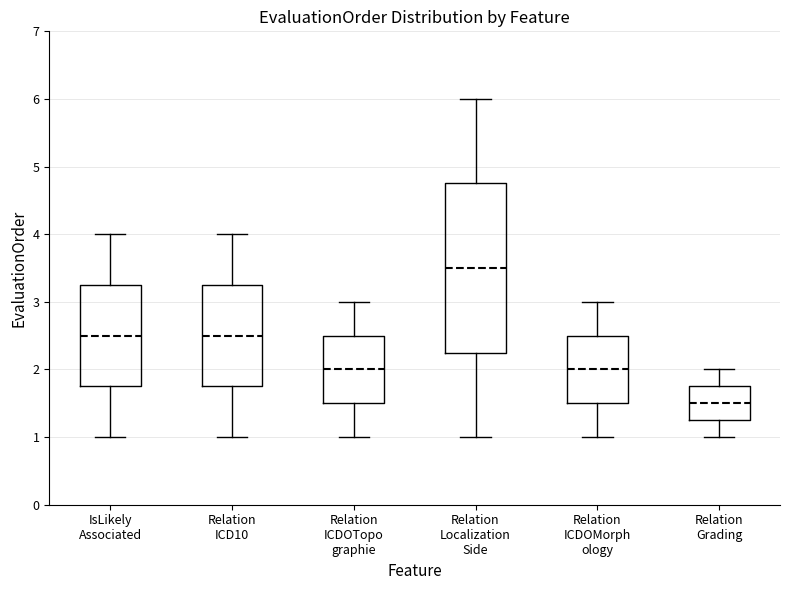

Reading left to right, transcribe this box plot: for each box, give where its median line is, the range the box spans, and where its two whiskers end, as read against the y-axis. The values are not printed on the chart, so give them approximately, as read against the axis.

IsLikely Associated: median 2.5, box 1.8 to 3.3, whiskers 1.0 to 4.0
Relation ICD10: median 2.5, box 1.8 to 3.3, whiskers 1.0 to 4.0
Relation ICDOTopo graphie: median 2.0, box 1.5 to 2.5, whiskers 1.0 to 3.0
Relation Localization Side: median 3.5, box 2.3 to 4.8, whiskers 1.0 to 6.0
Relation ICDOMorph ology: median 2.0, box 1.5 to 2.5, whiskers 1.0 to 3.0
Relation Grading: median 1.5, box 1.3 to 1.8, whiskers 1.0 to 2.0